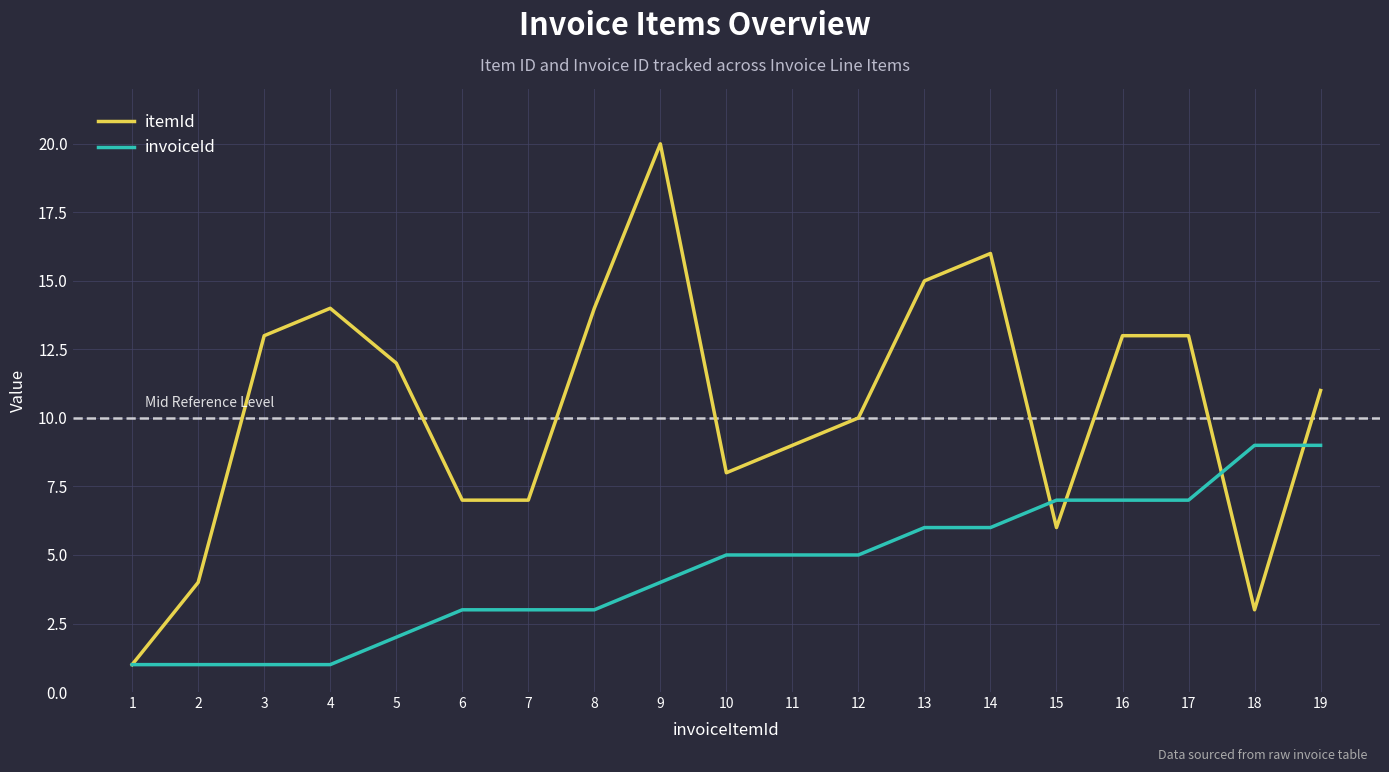

What is the total value across all series at 10?

13